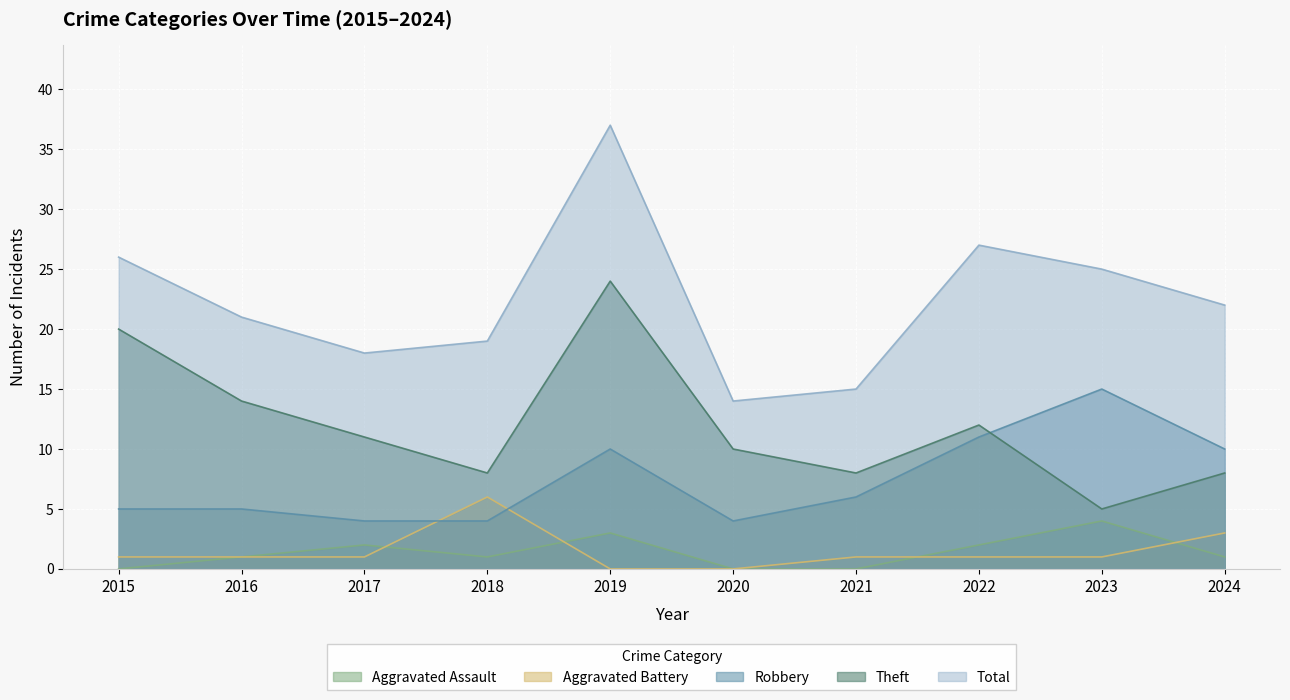

List the series in order of their peak value, lowest first.

Aggravated Assault, Aggravated Battery, Robbery, Theft, Total